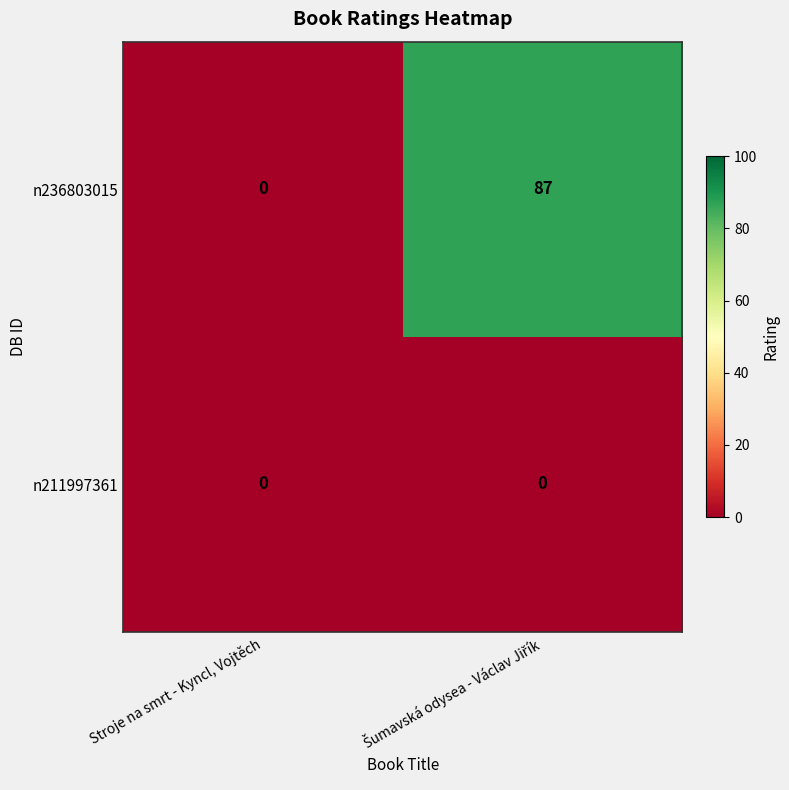

Reading left to right, extract all data points from this chart.

n236803015: 0	87
n211997361: 0	0